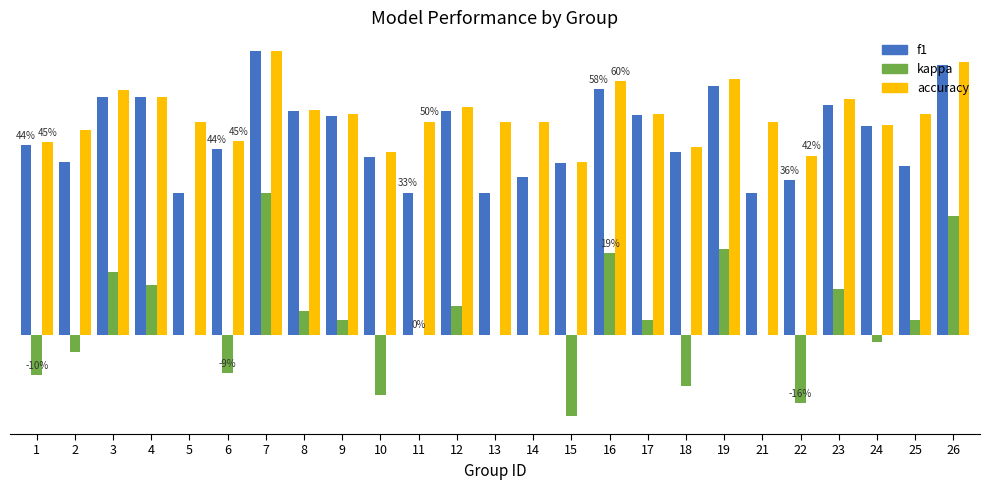

Are the bars grouped side by side (vs. stacked)?

Yes